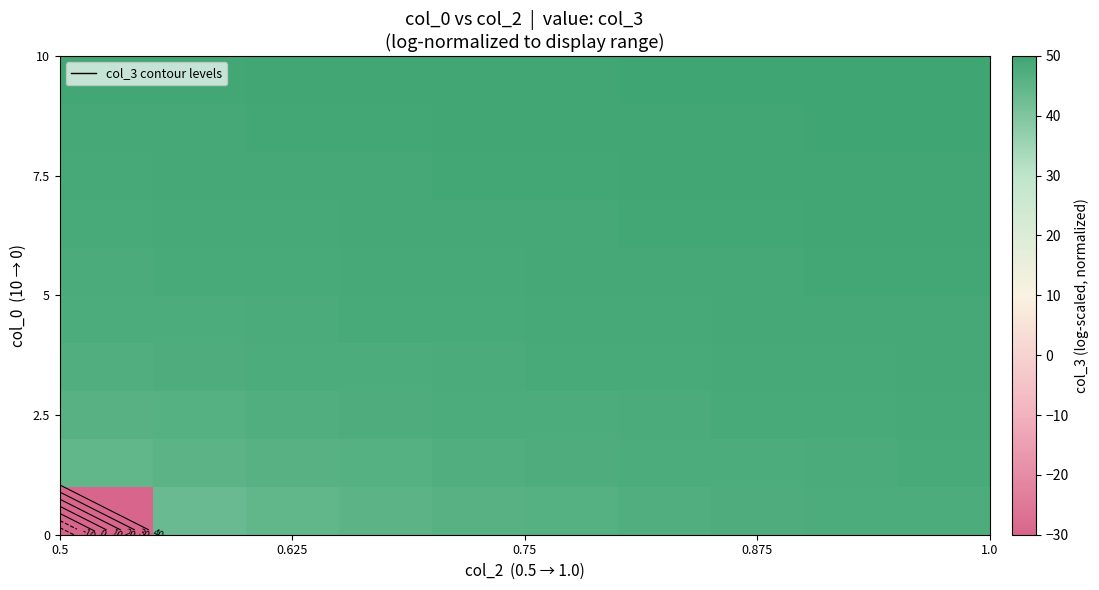

How many categories are shown in the chart?

10